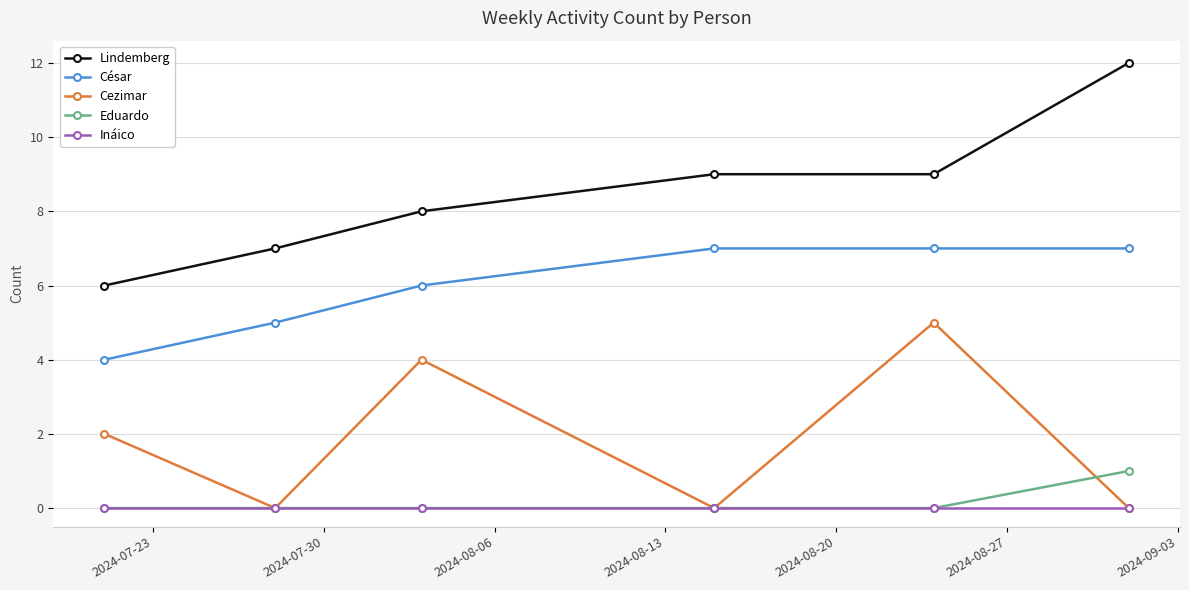

Count the Cezimar values in the range 0 to 4.

5